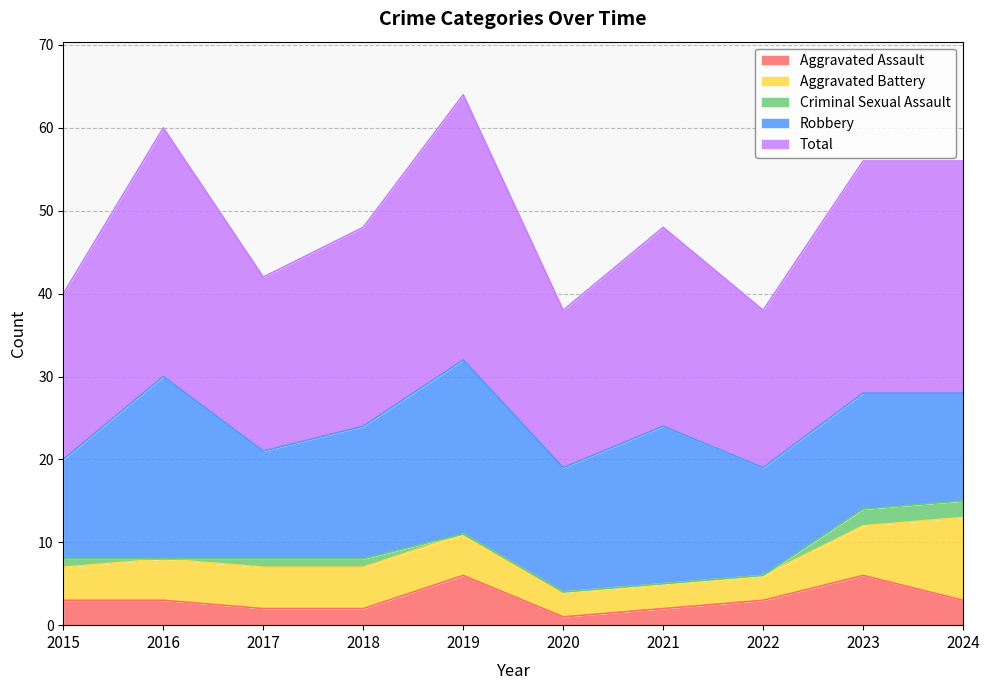

Does the chart display data point markers on the line(s)?

No